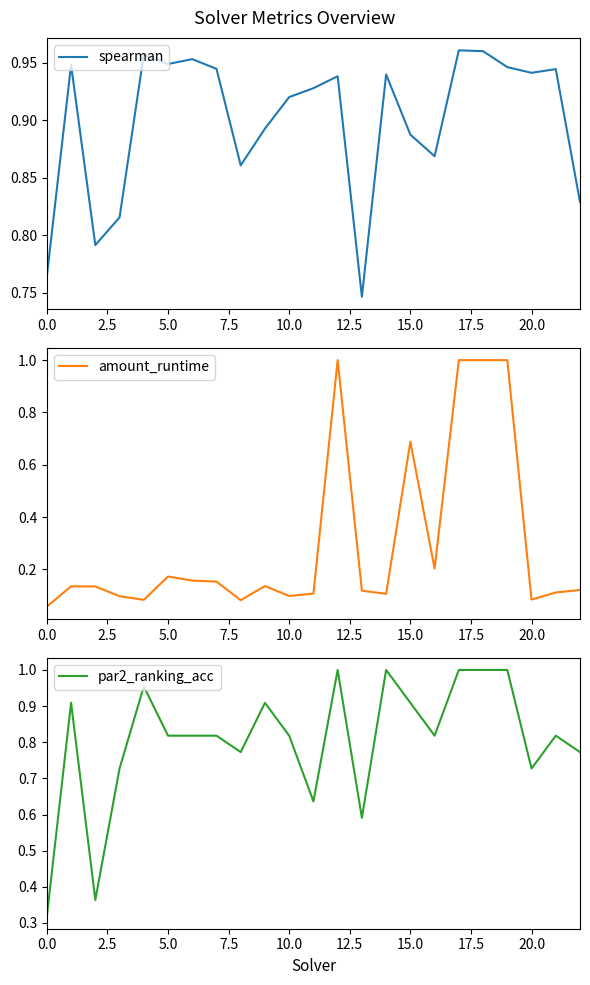

List the series in order of their overall mean, lowest first.

amount_runtime, par2_ranking_acc, spearman